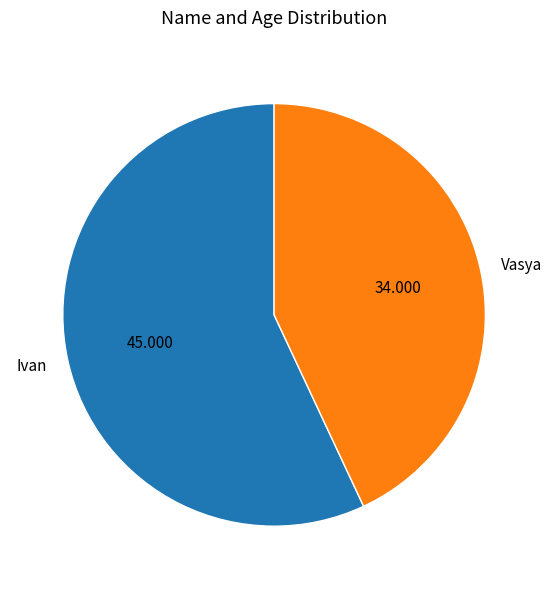

Which slice is the largest?

Ivan